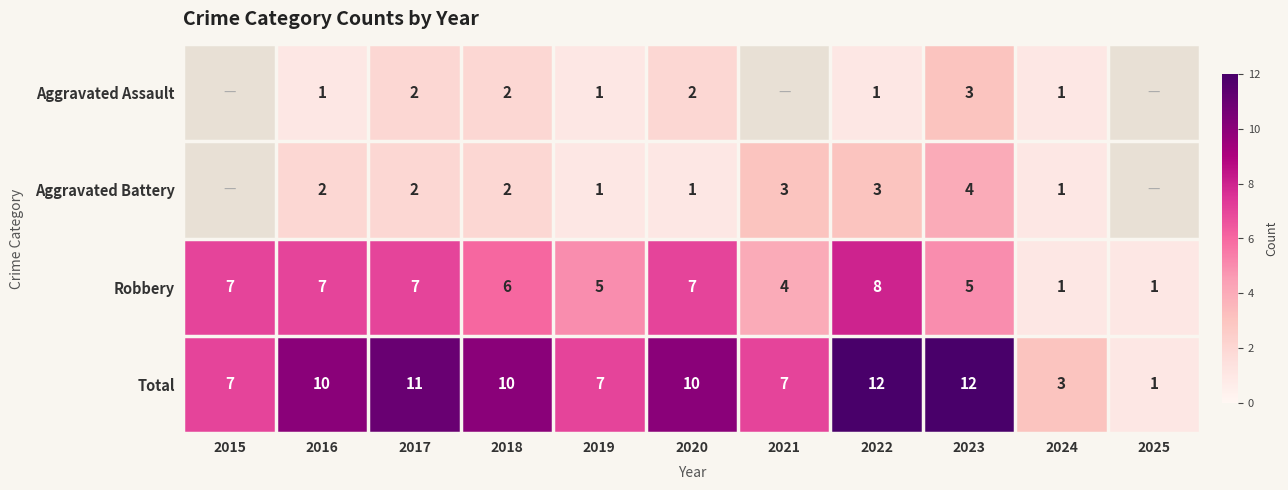

Is the value of Aggravated Assault at 2016 greater than the value of Total at 2020?

No